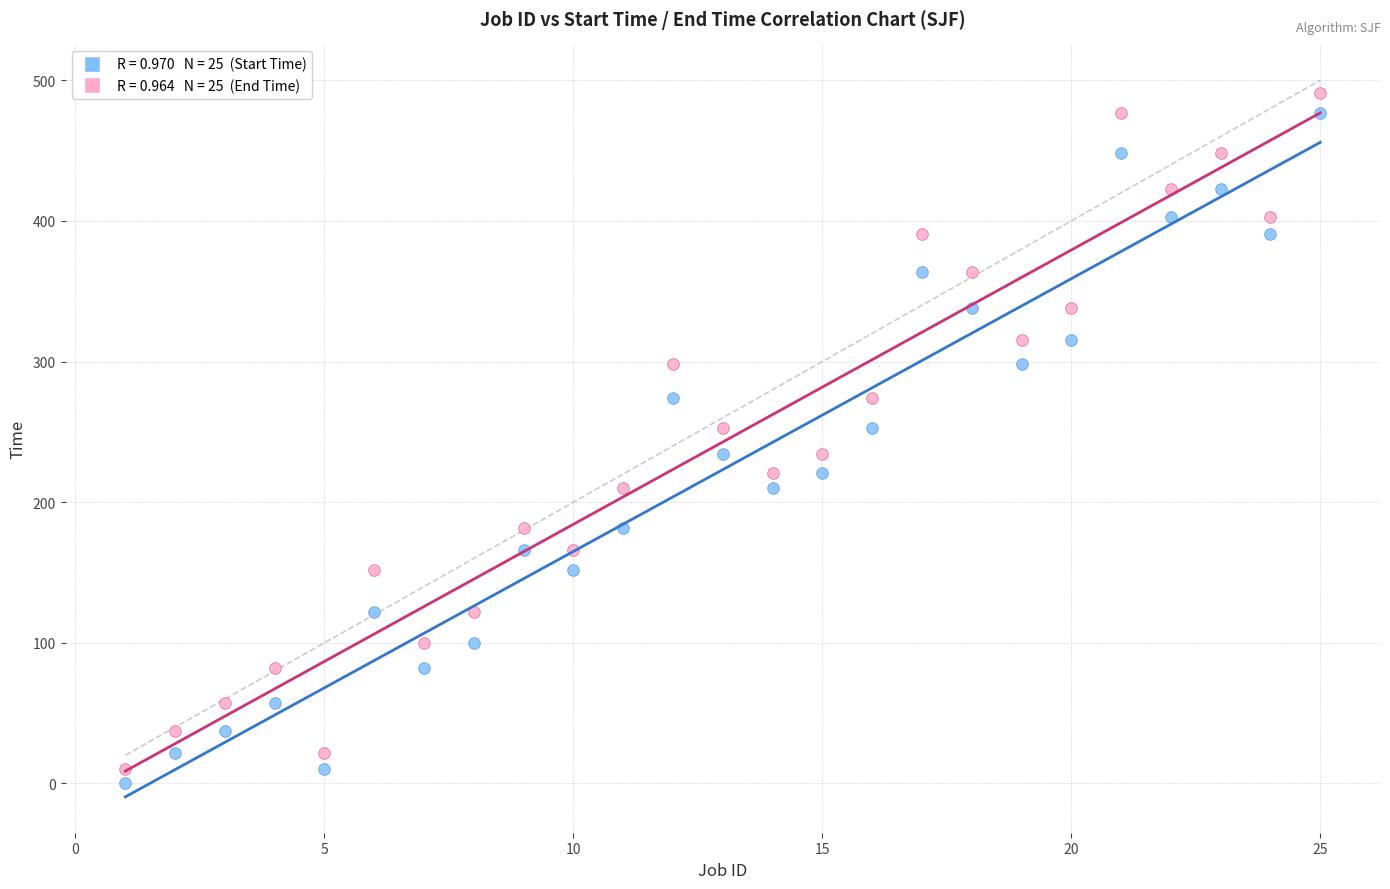

Across all data points, what is the range of X values (max minus min)?

24